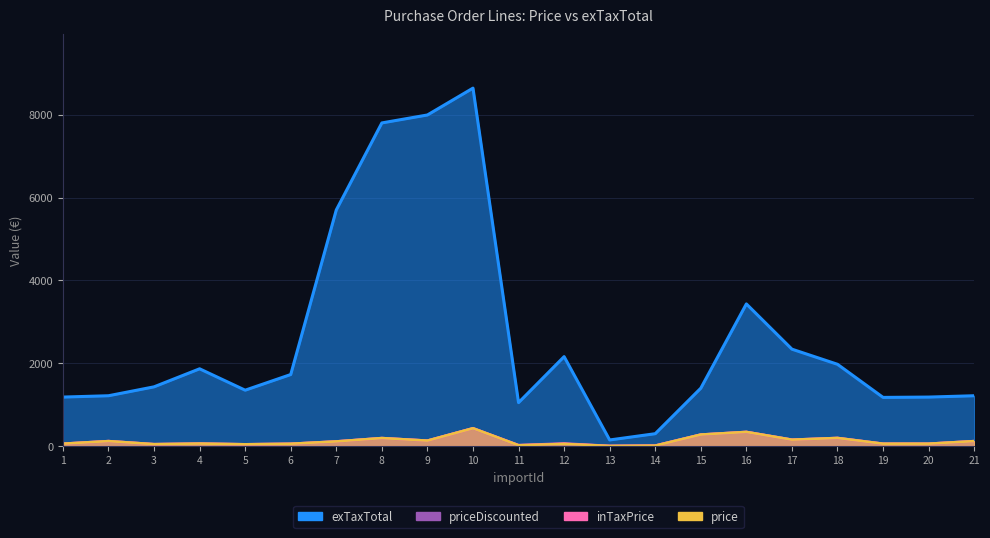

Where is inTaxPrice nearest to the value 218?

18